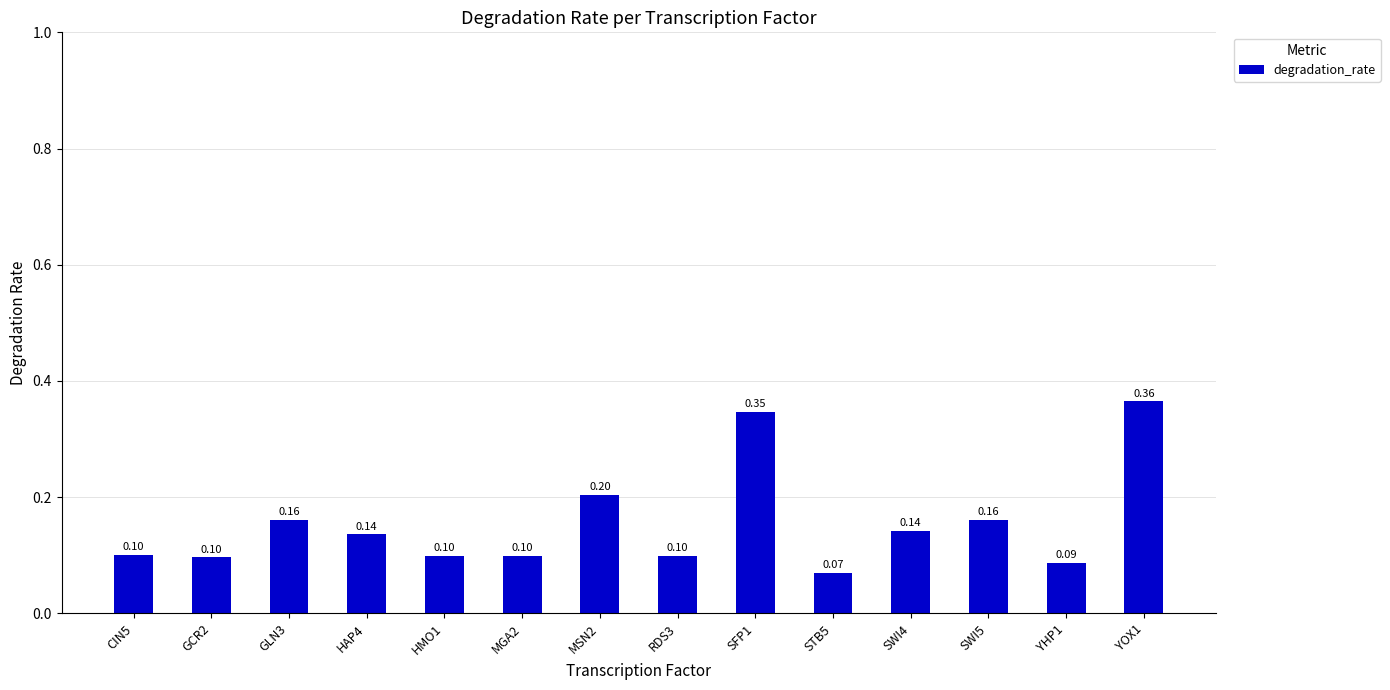

What is the label of the 6th bar from the right?

SFP1